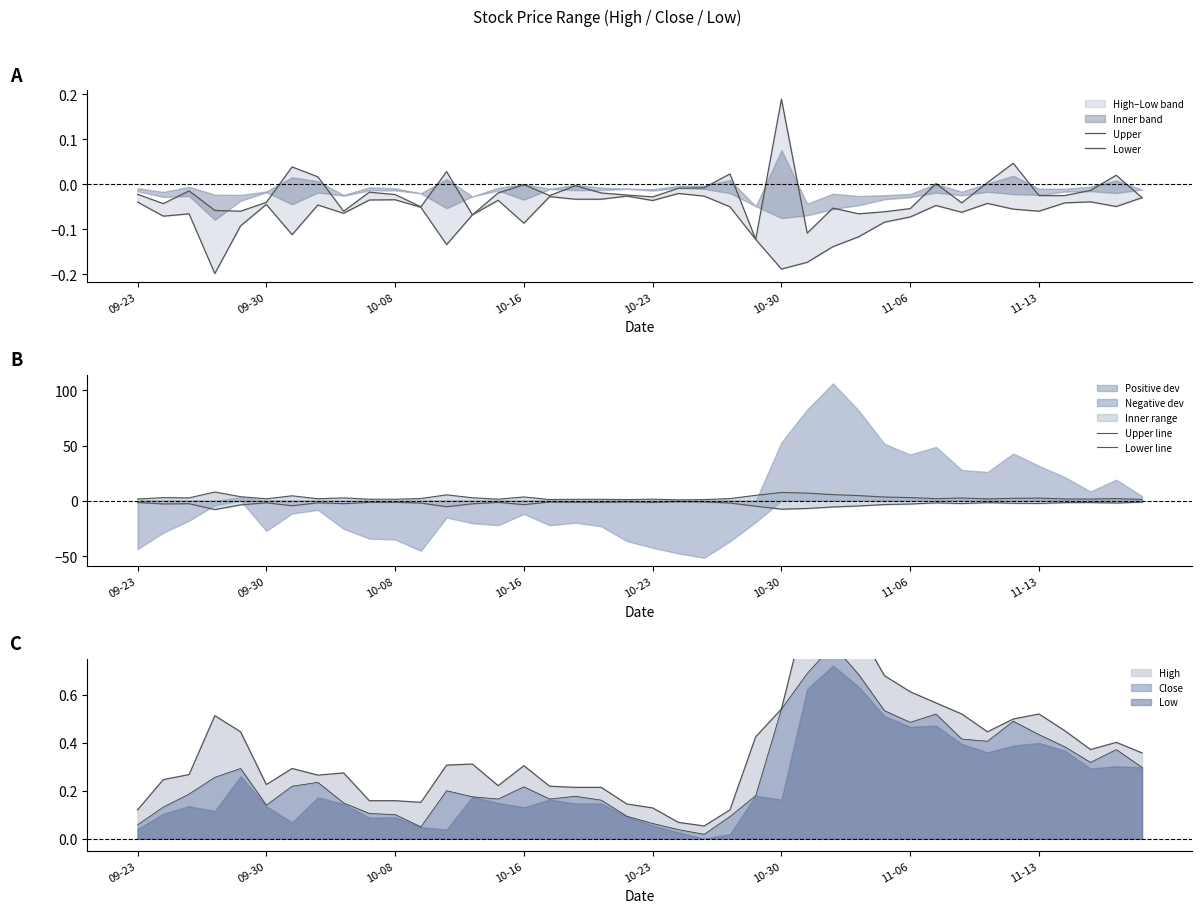

What is the total value across all series at 18?

-0.1